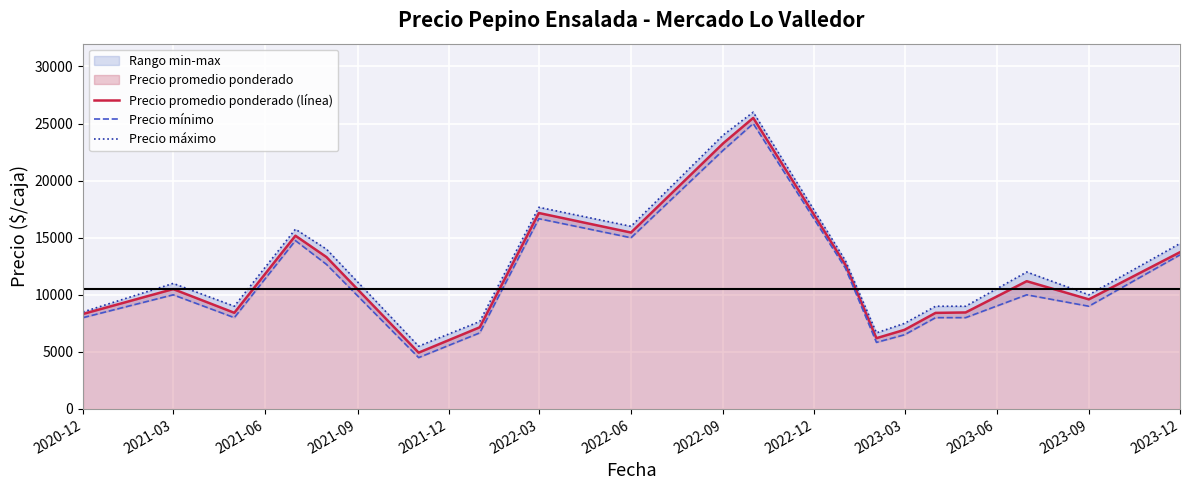

What is the approximate value of Precio mínimo at 2021-03?

10000.0